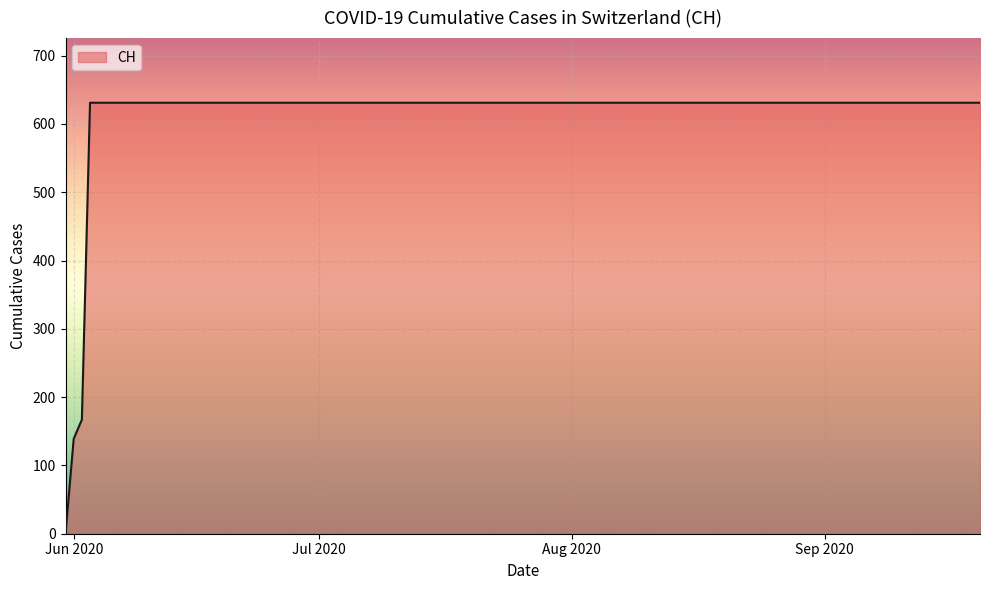

How many series are shown in this chart?

1